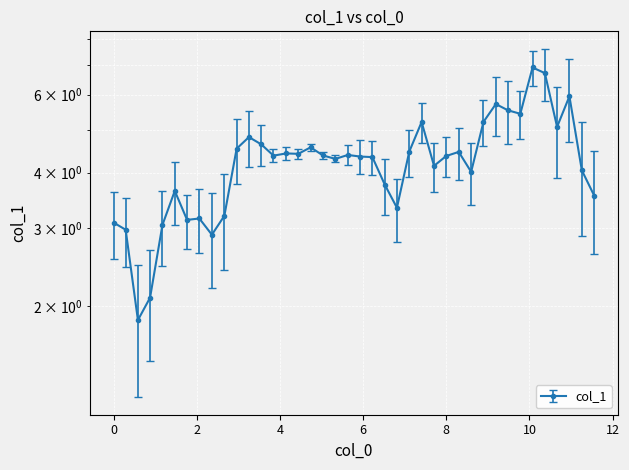

What is the ratio of the value at 0.875288 to the value at 4.736411?

0.5